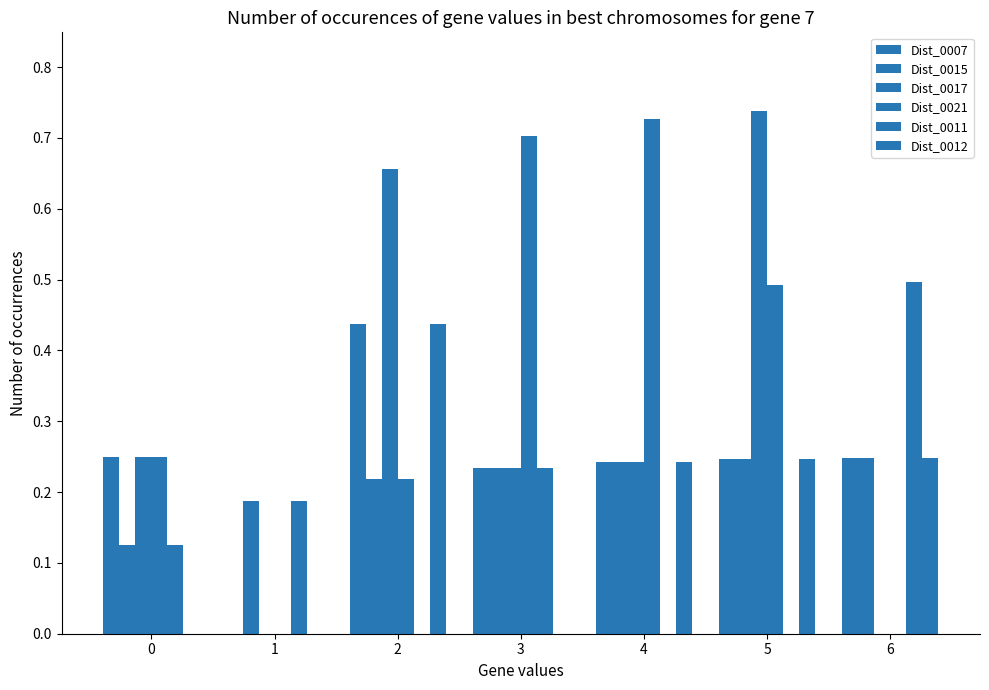

How many values in Dist_0007 are above zero?

6